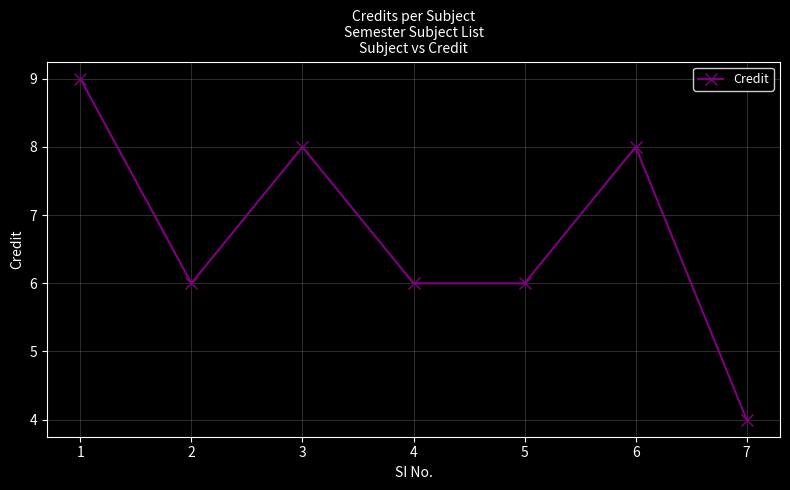

What is the value of the 3rd point from the left?

8